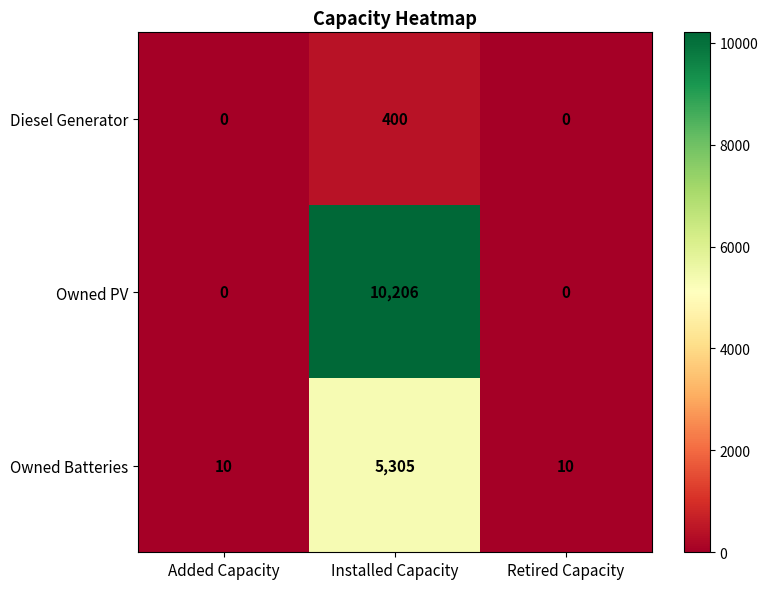

True or false: Owned Batteries has a value of 6 at Retired Capacity.

False